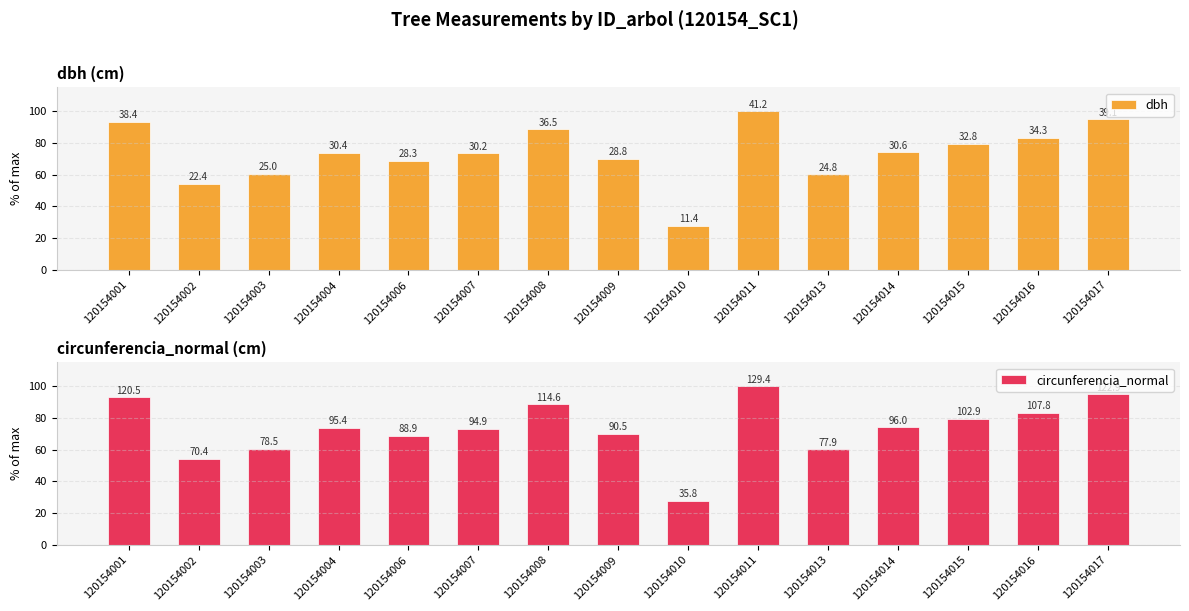

How many data points in circunferencia_normal are above 73?

9